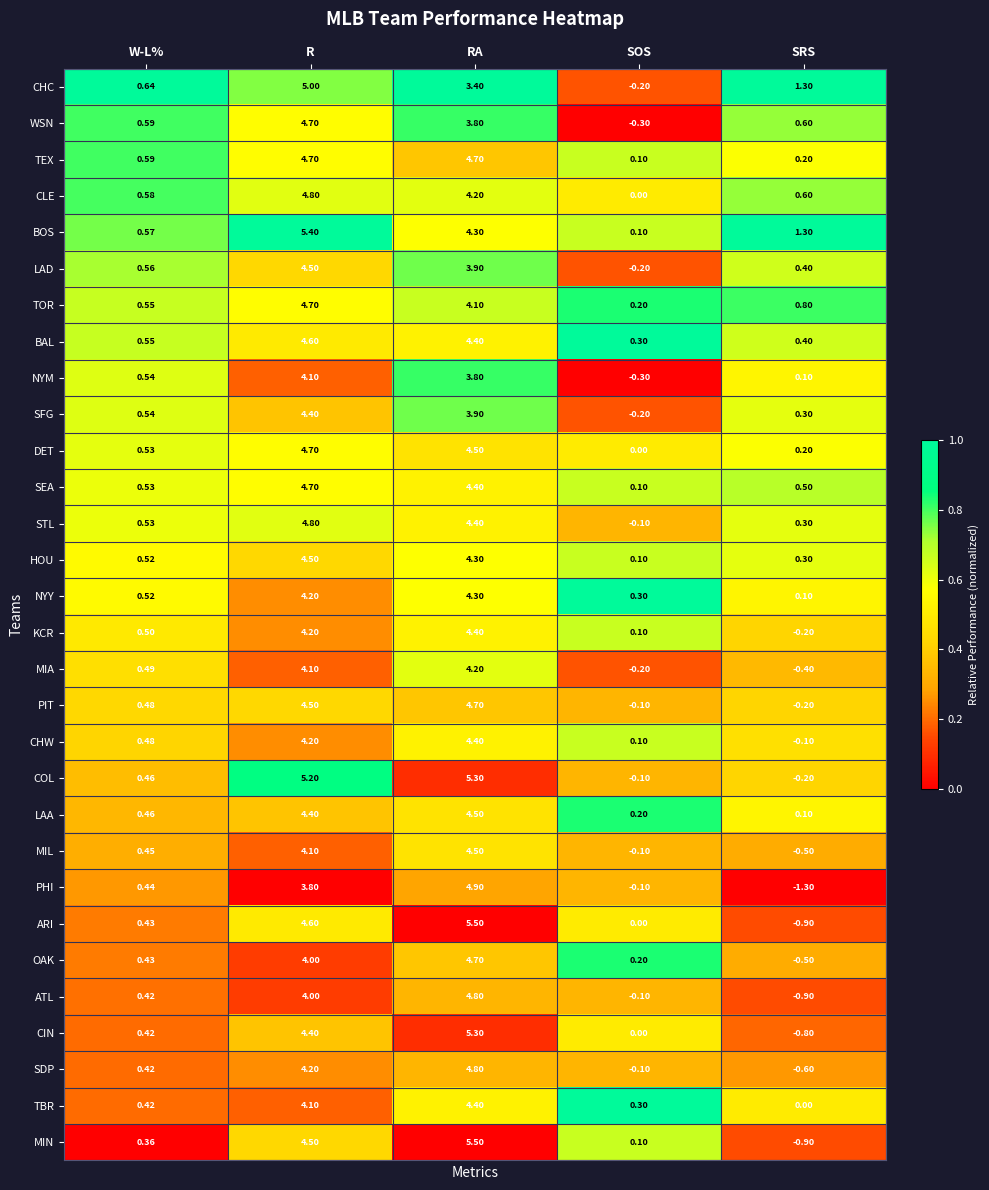

Between W-L% and SRS, which series saw the biggest shift?

PHI